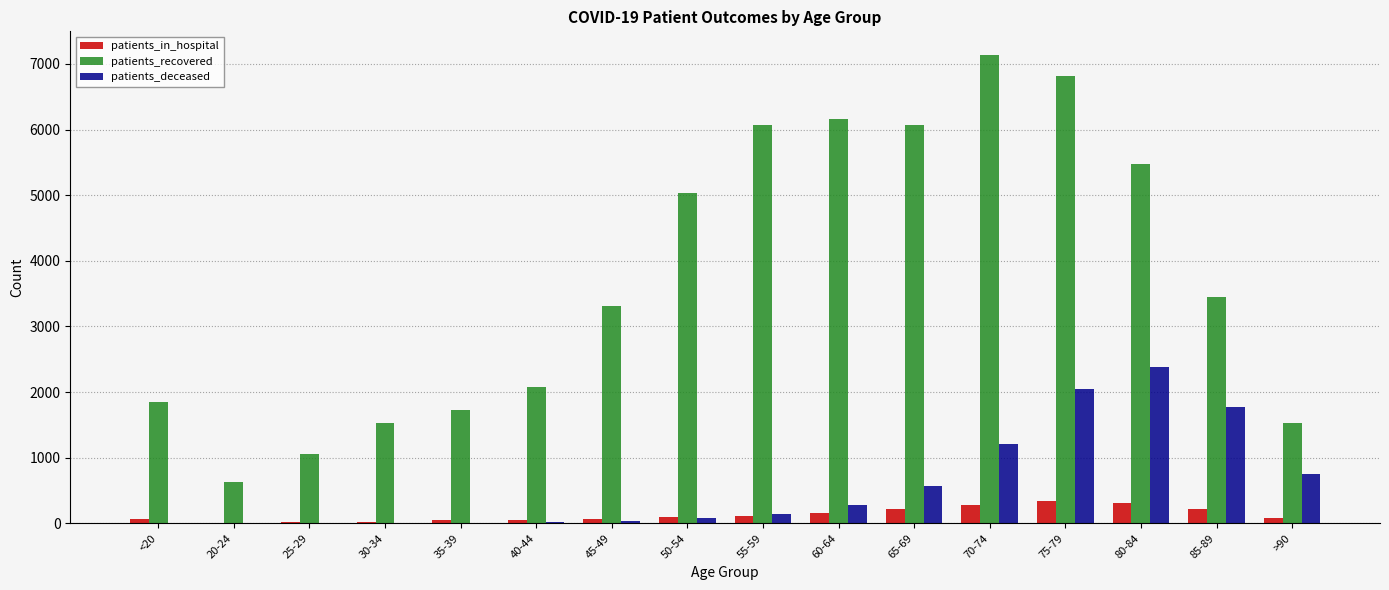

What is the sum of all patients_recovered values?

59945